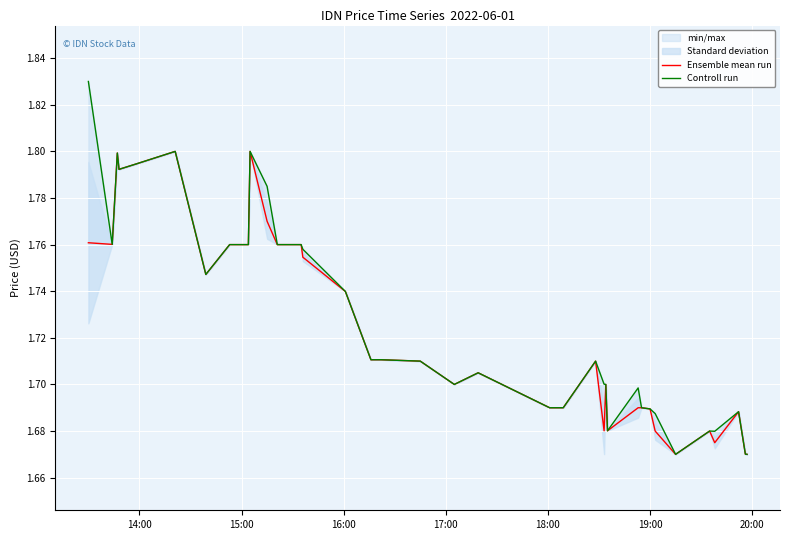

Reading right to left, what are all the values shown in this chart?

Ensemble mean run: 1.7	1.7	1.7	1.7	1.7	1.7	1.7	1.7	1.7	1.7	1.7	1.7	1.7	1.7	1.7	1.7	1.7	1.7	1.7	1.7	1.7	1.7	1.7	1.7	1.8	1.8	1.8	1.8	1.8	1.8	1.8	1.8	1.8	1.7	1.8	1.8	1.8	1.8	1.8	1.8
Controll run: 1.7	1.7	1.7	1.7	1.7	1.7	1.7	1.7	1.7	1.7	1.7	1.7	1.7	1.7	1.7	1.7	1.7	1.7	1.7	1.7	1.7	1.7	1.7	1.7	1.8	1.8	1.8	1.8	1.8	1.8	1.8	1.8	1.8	1.7	1.8	1.8	1.8	1.8	1.8	1.8